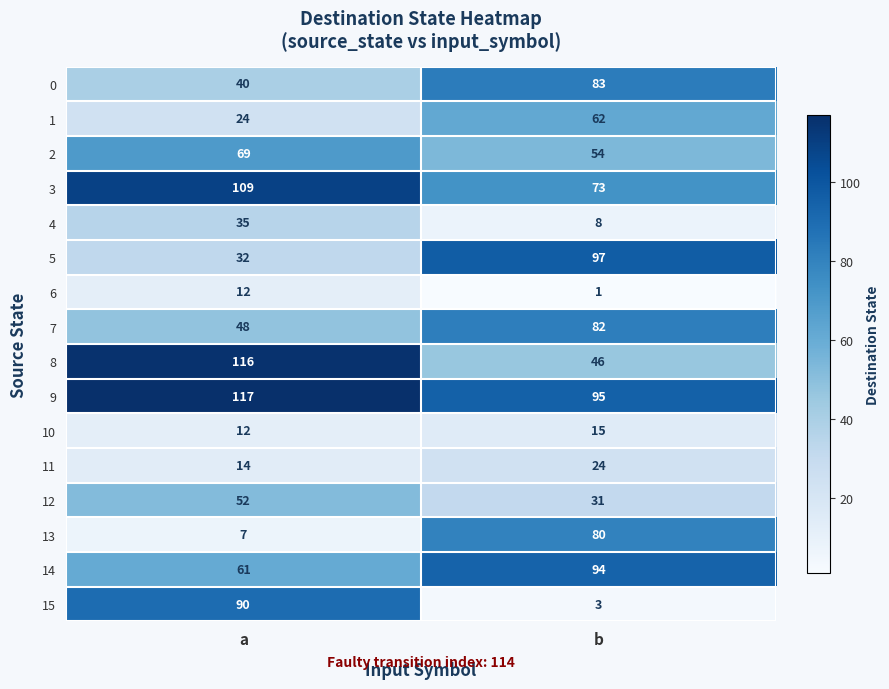

What is the difference between the maximum and minimum values in the 15 series?

87